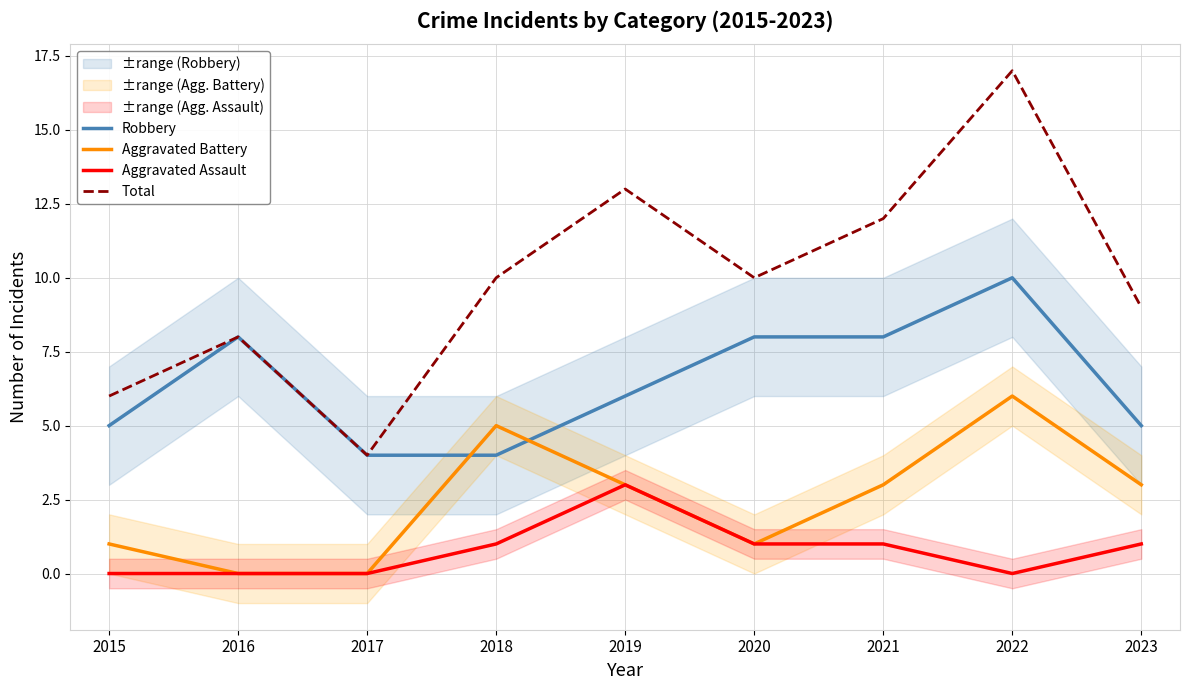

At which category does the chart reach its minimum across all series?

2016